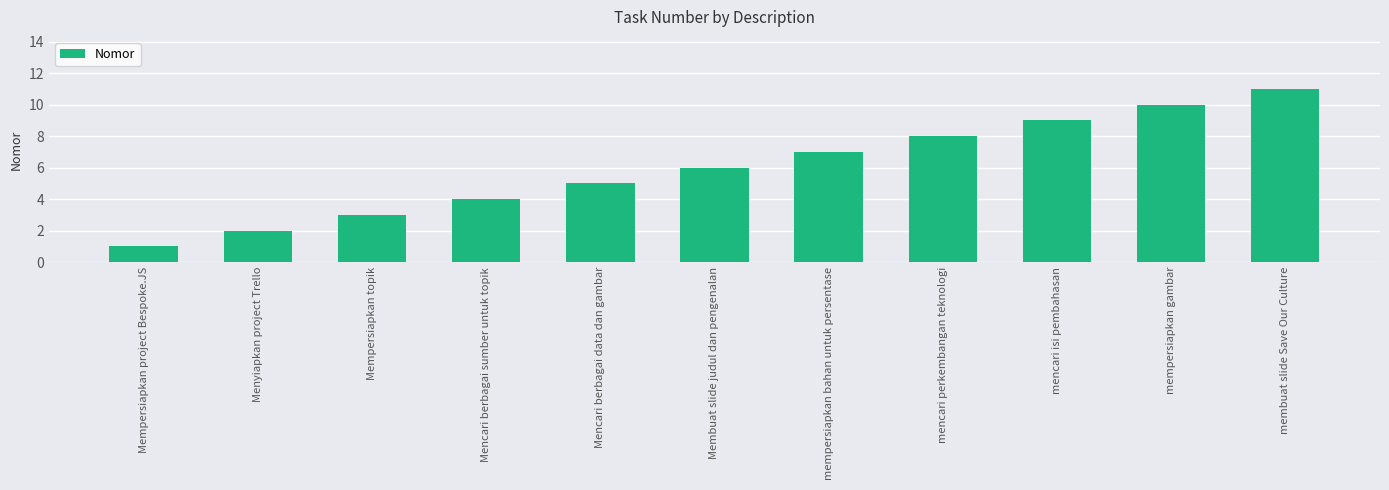

Reading right to left, extract all data points from this chart.

11	10	9	8	7	6	5	4	3	2	1